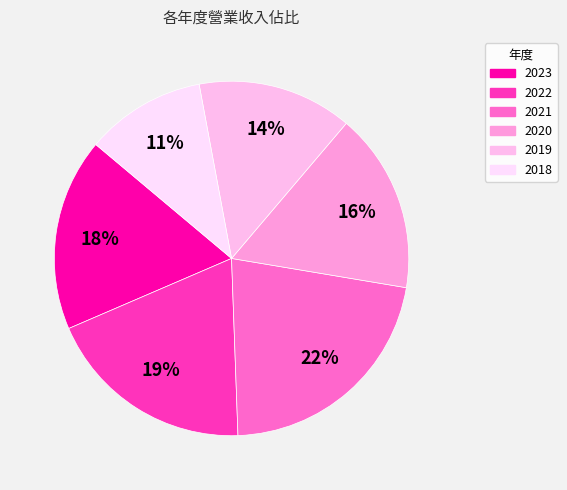

Do 2019 and 2020 together represent more than half of the pie?

No